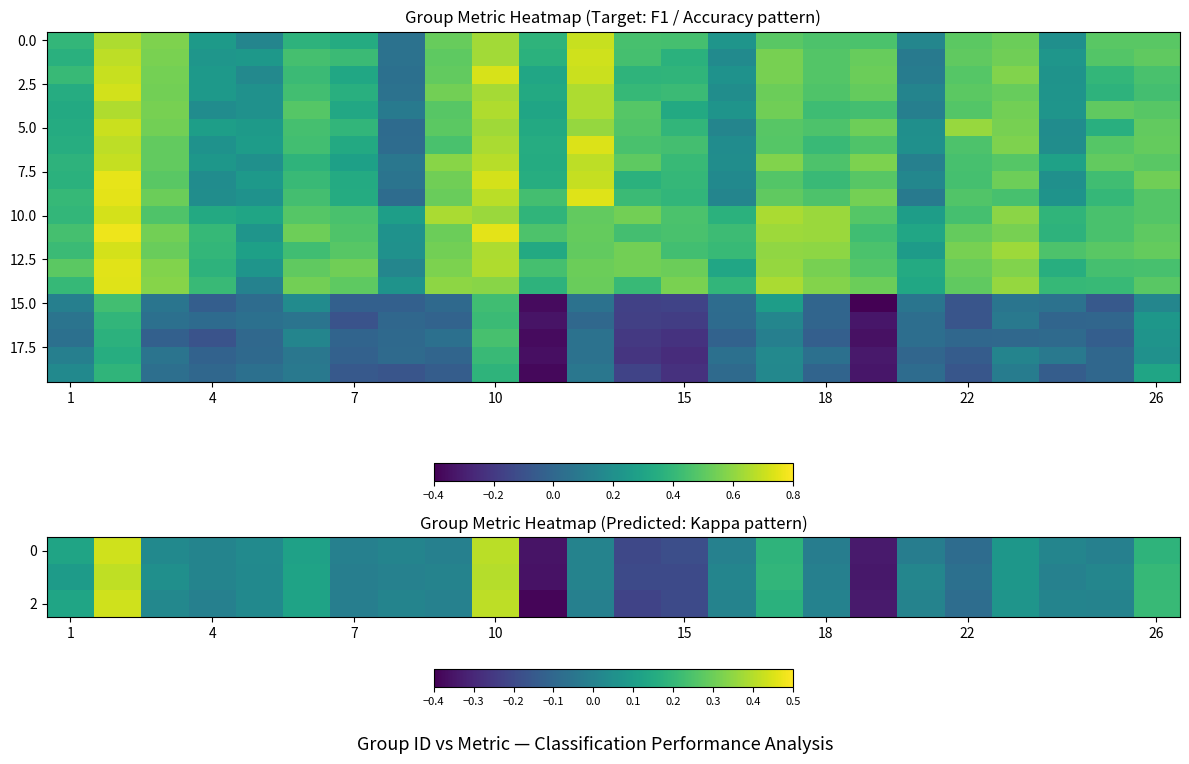

What is the sum of all 5.0 values?

10.0